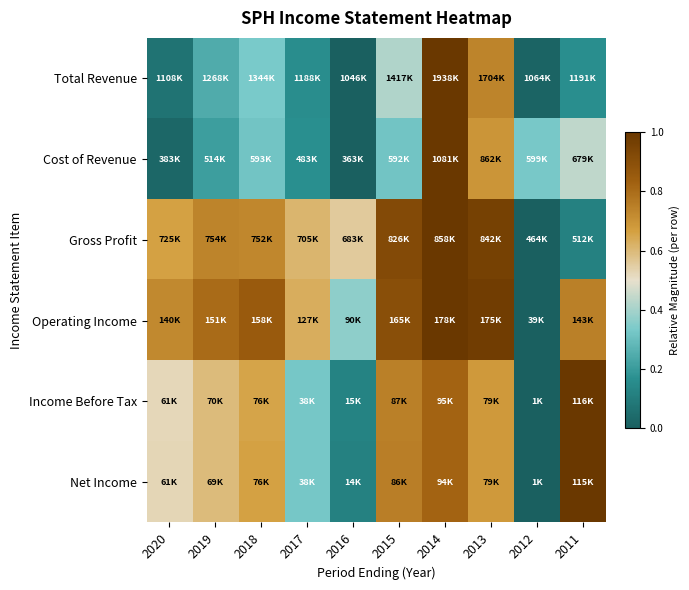

At how many categories does at least one series exceed 0?

10